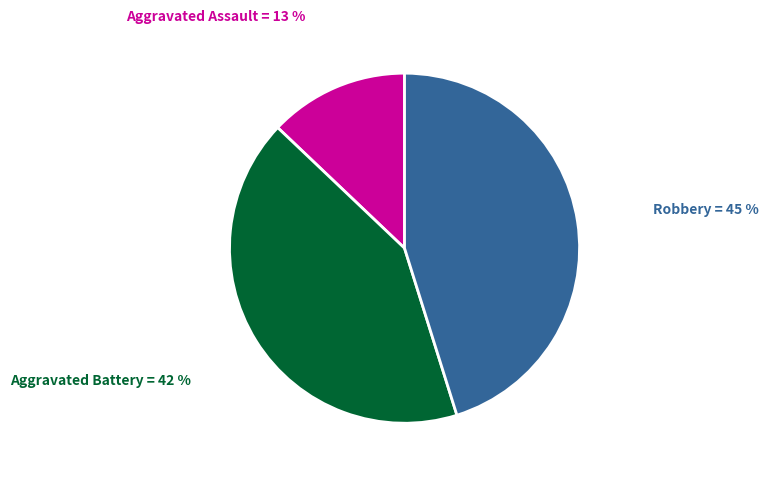

Count the number of slices in the pie.

3